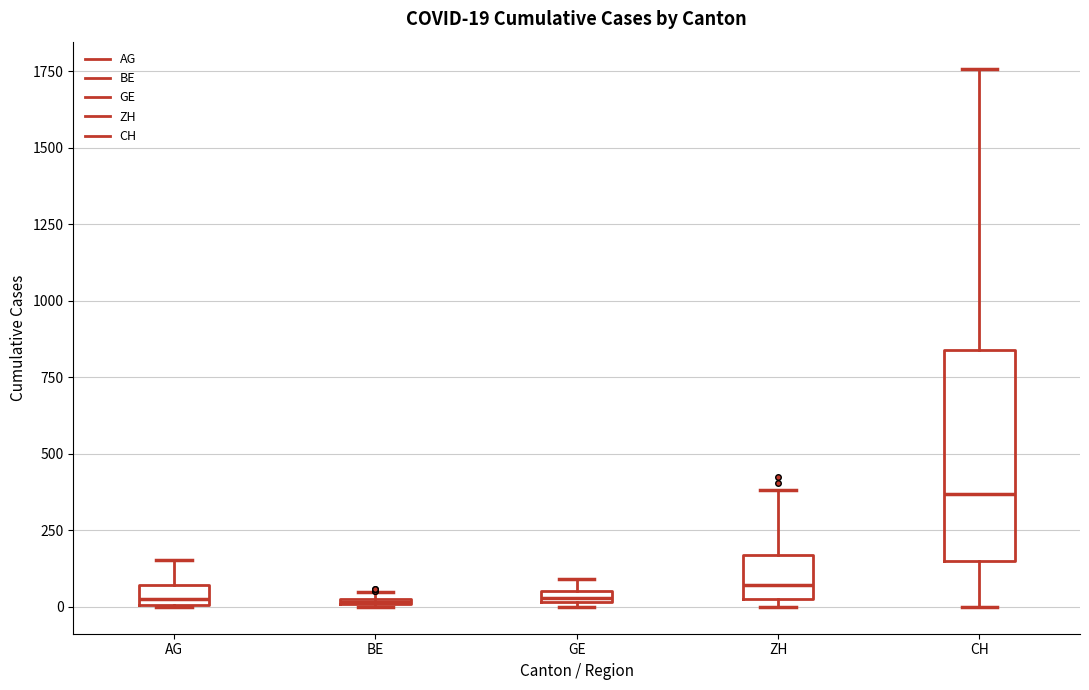

Comparing the boxes themselves (not the whiskers), which one is the tallest?

CH